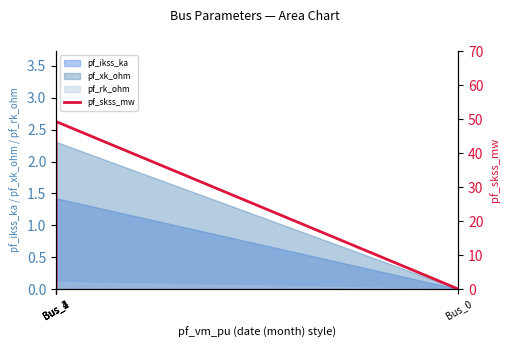

How many categories are shown in the chart?

5